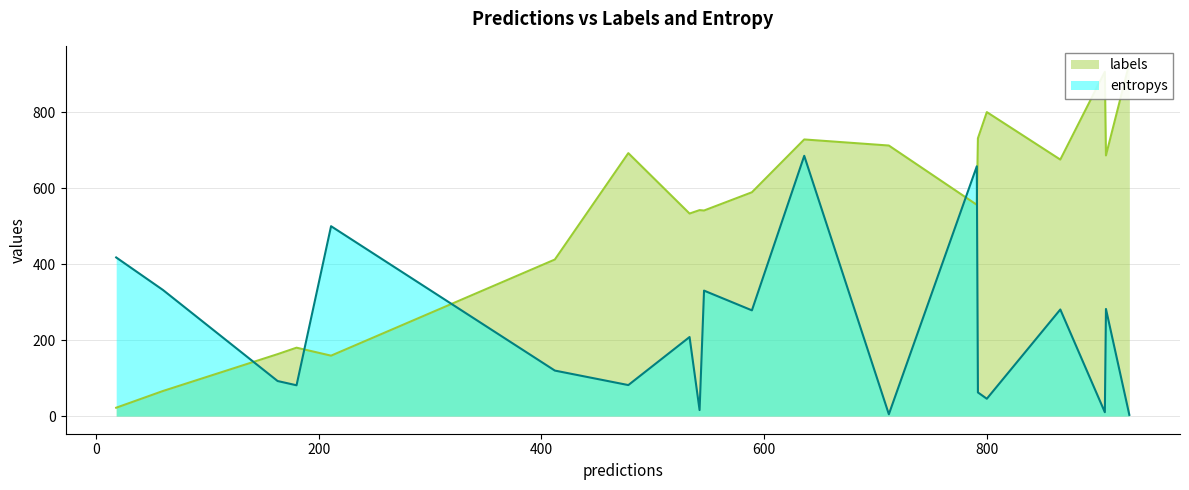

What is the maximum value for entropys?

685.0